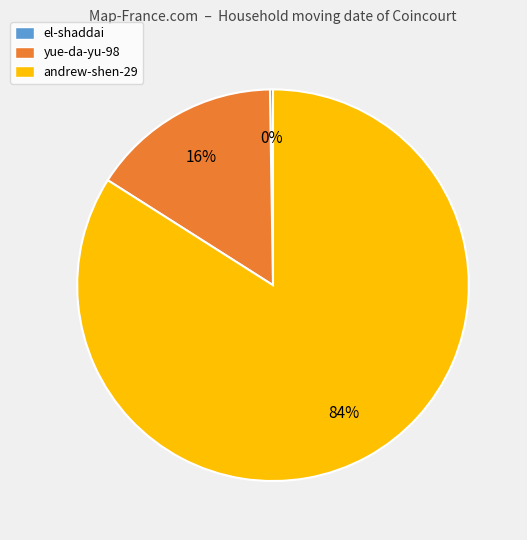

What is the largest slice in the pie chart?

andrew-shen-29